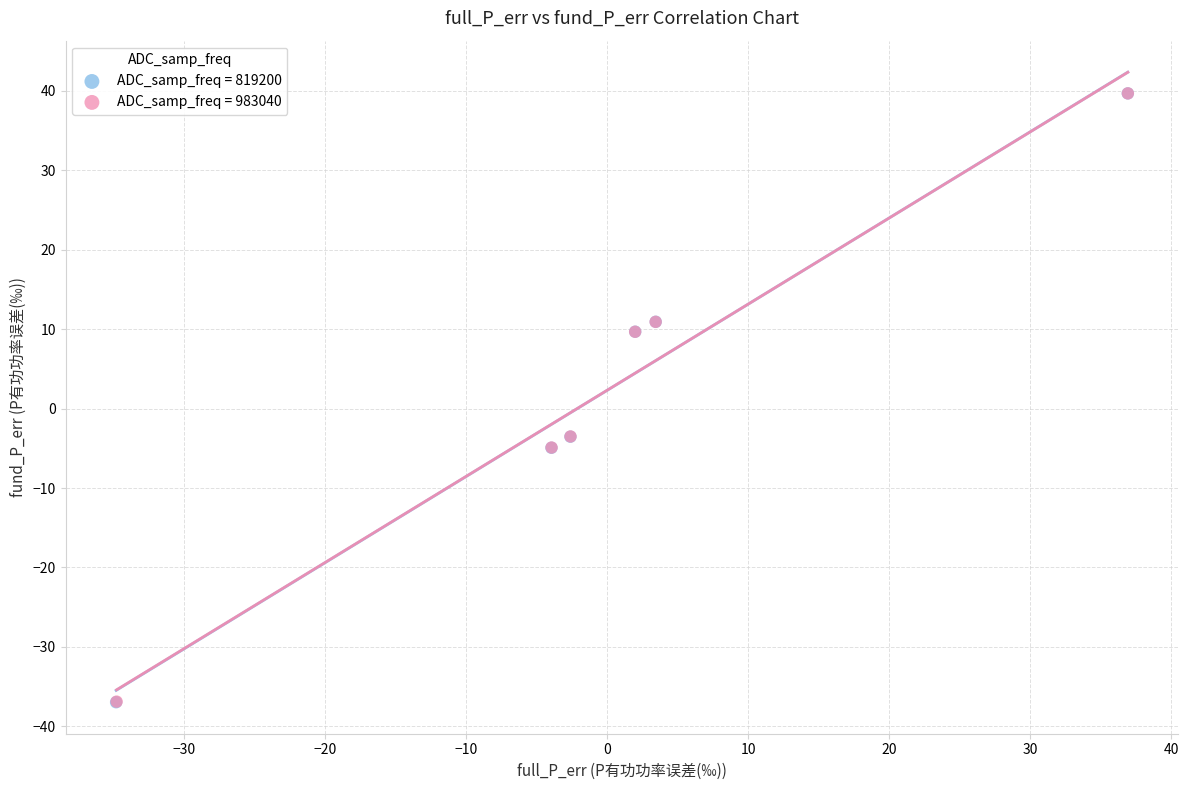

Which series has the widest spread of Y values?

ADC_samp_freq = 819200